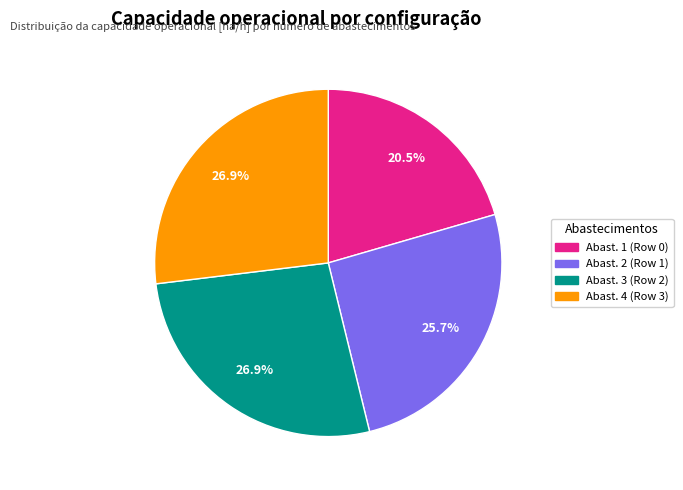

To the nearest percent, what is the average slice percentage?

25%